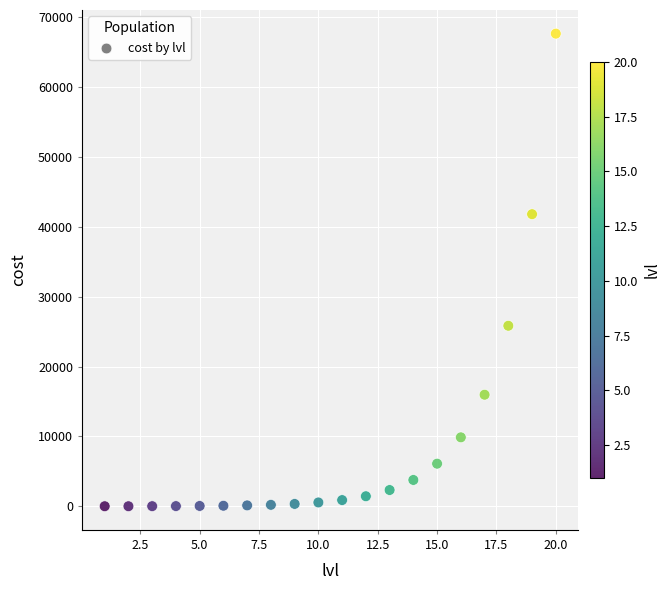

What is the range of Y values (max minus min)?

67640